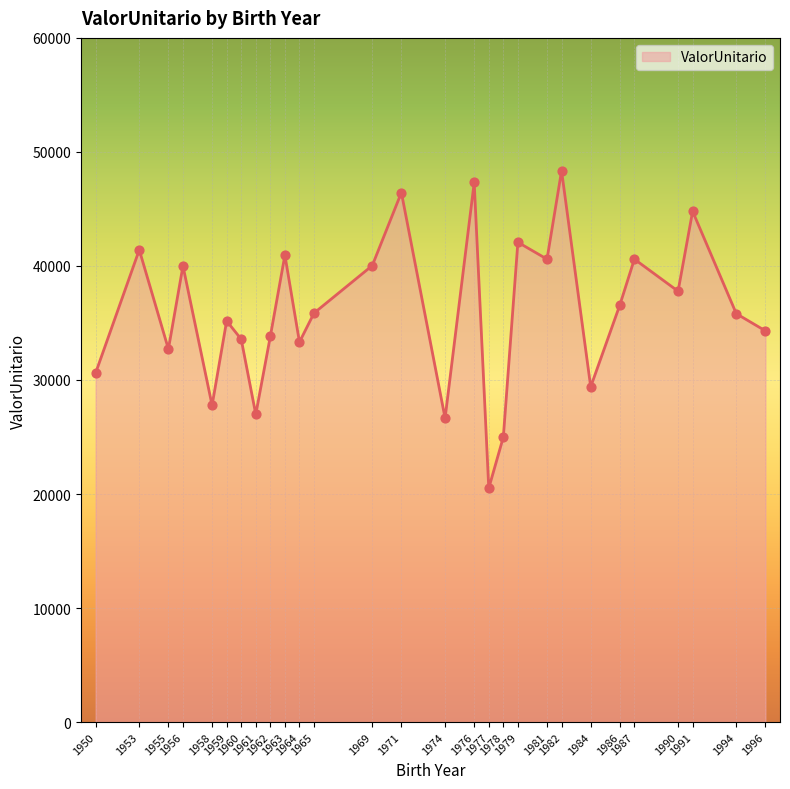

What is the ratio of the value at 1979 to the value at 1956?

1.1